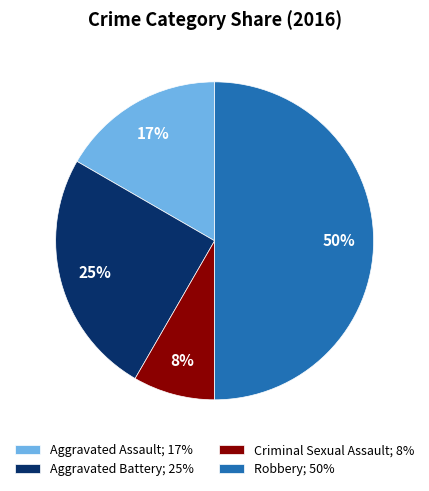

Which has a higher value, Aggravated Battery; 25% or Aggravated Assault; 17%?

Aggravated Battery; 25%